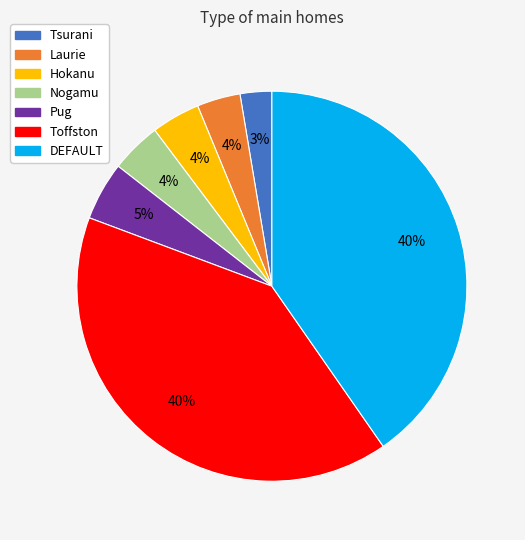

What is the ratio of the value at DEFAULT to the value at Hokanu?

10.0